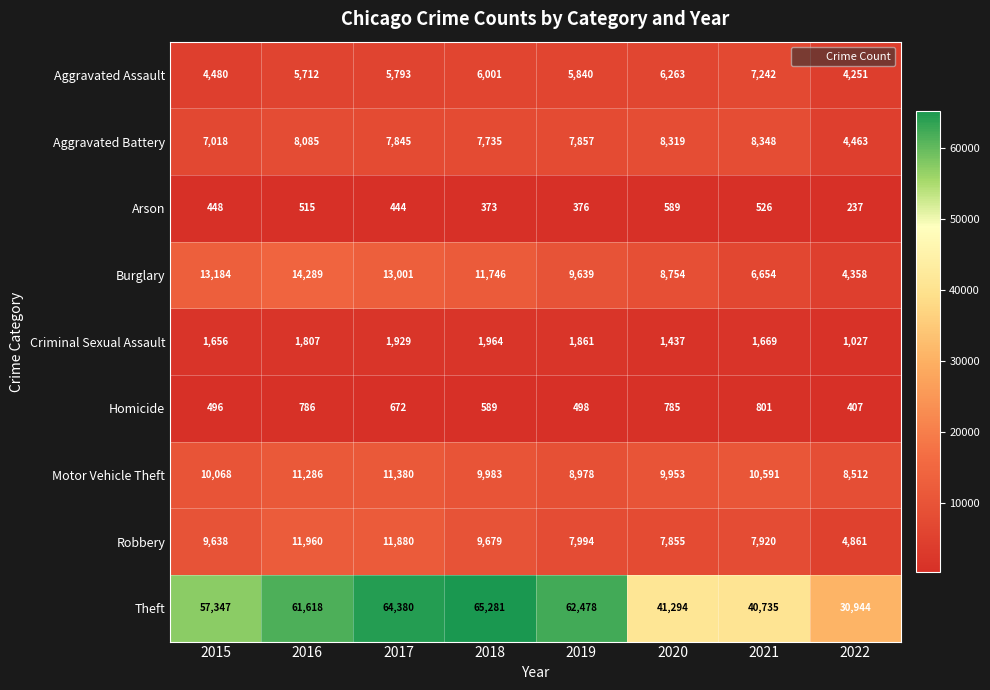

The Criminal Sexual Assault series shows 1216 at 2017. True or false?

False